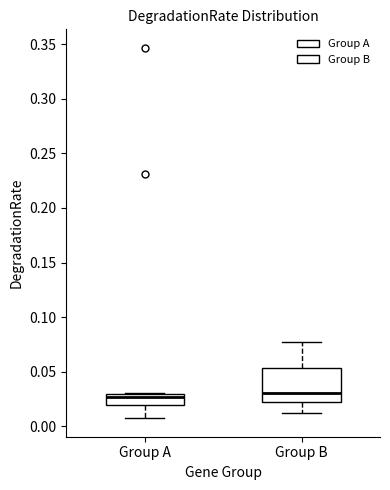

Reading left to right, transcribe this box plot: for each box, give where its median line is, the range the box spans, and where its two whiskers end, as read against the y-axis. The values are not printed on the chart, so give them approximately, as read against the axis.

Group A: median 0.025, box 0.020 to 0.030, whiskers 0.005 to 0.030
Group B: median 0.030, box 0.020 to 0.055, whiskers 0.015 to 0.075